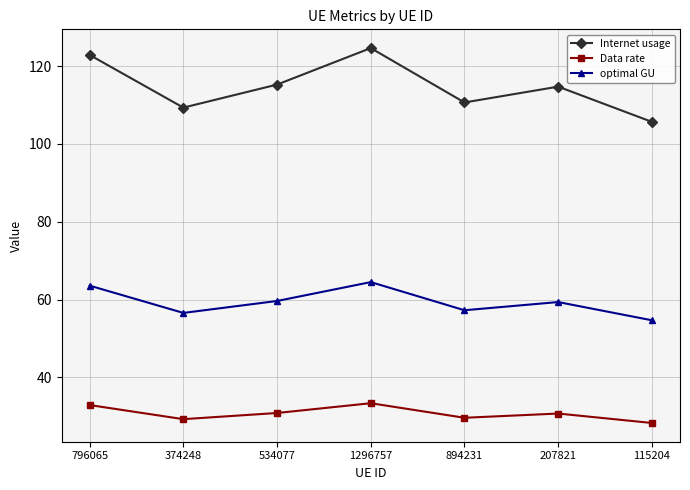

At which category does optimal GU reach its first local peak?

1296757